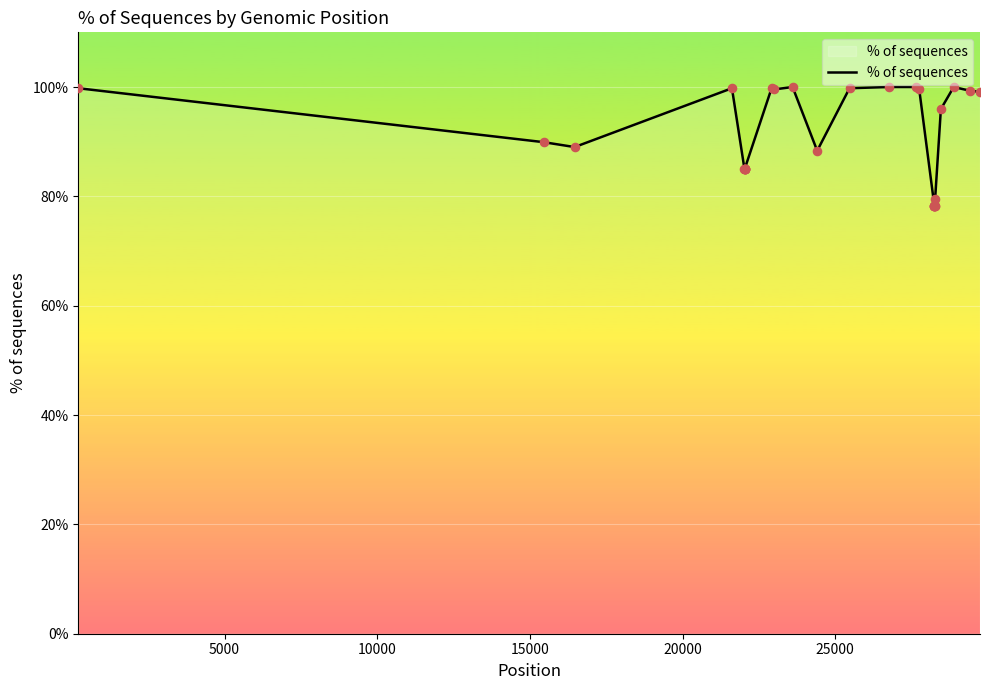

What is the difference between the maximum and minimum values?

21.7